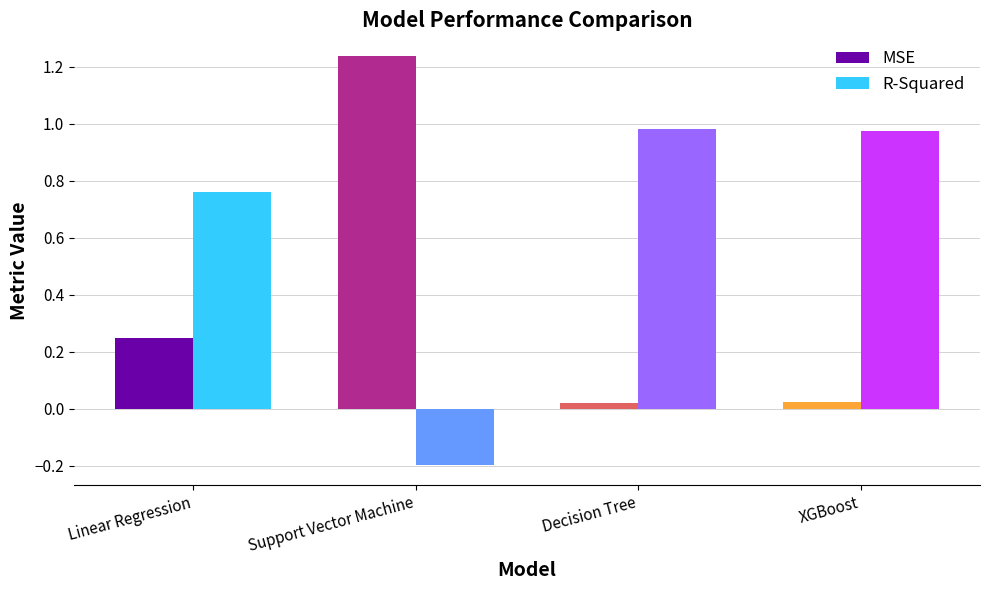

At how many categories does at least one series exceed 1?

1